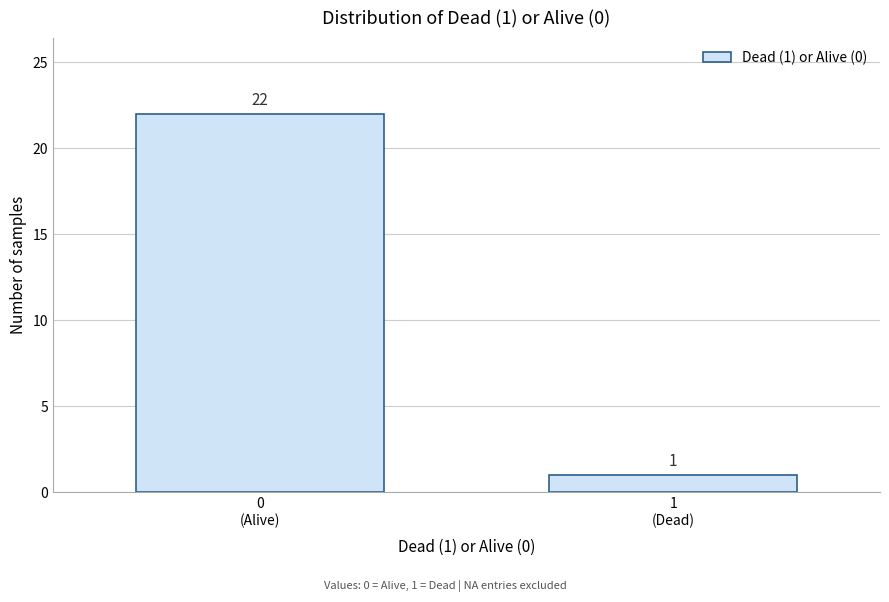

Reading left to right, transcribe all the data shown in this chart.

22	1